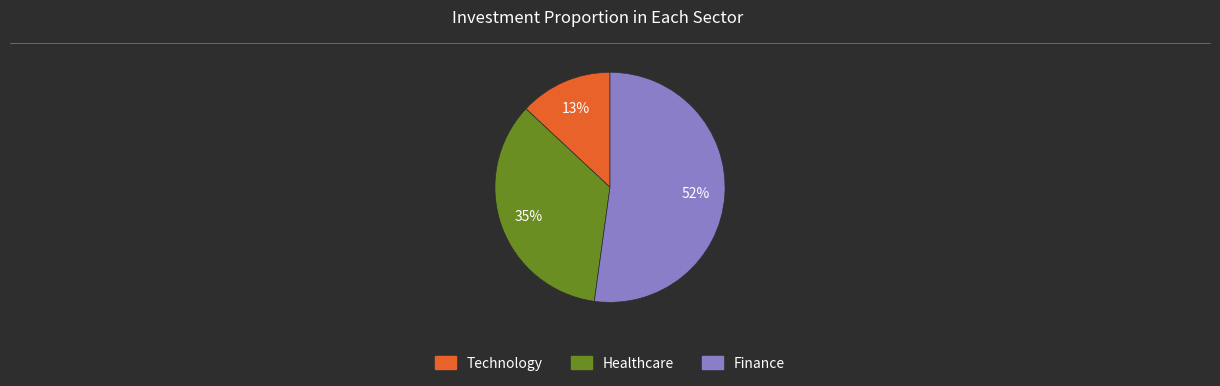

Does any single category account for the majority?

Yes